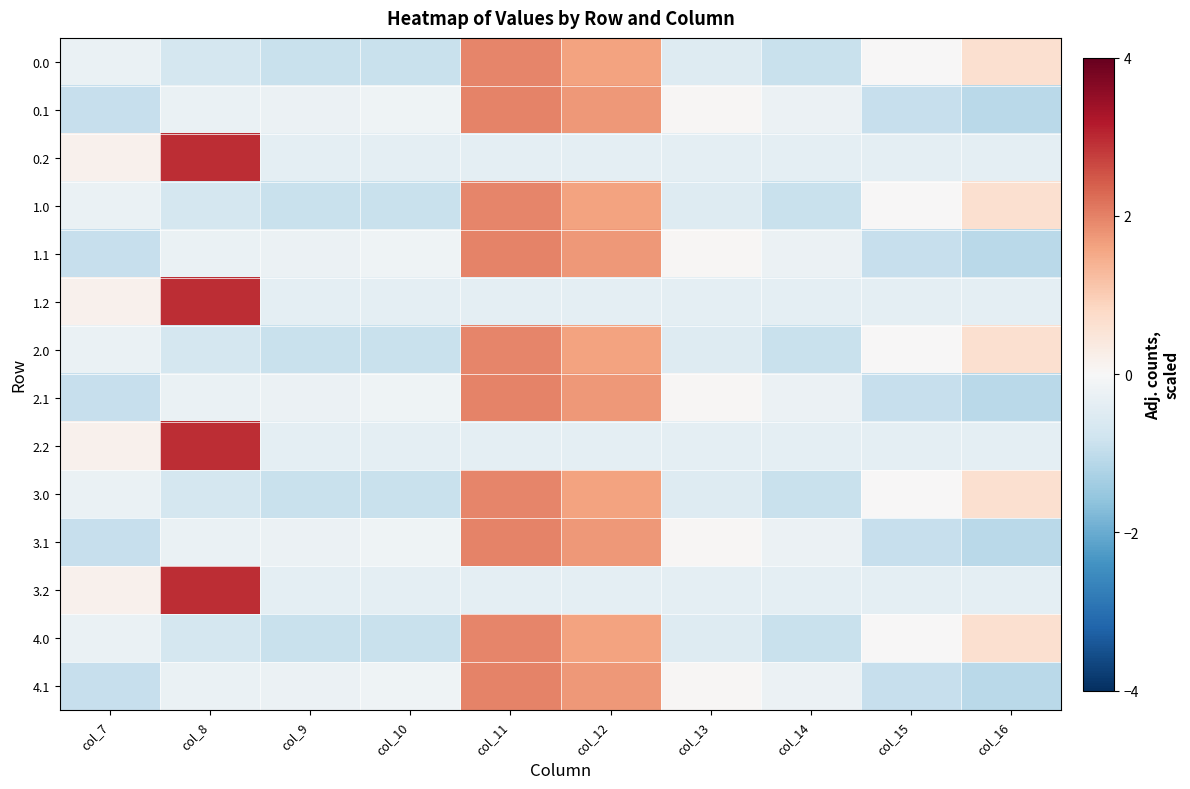

What is the smallest value displayed?

-1.1